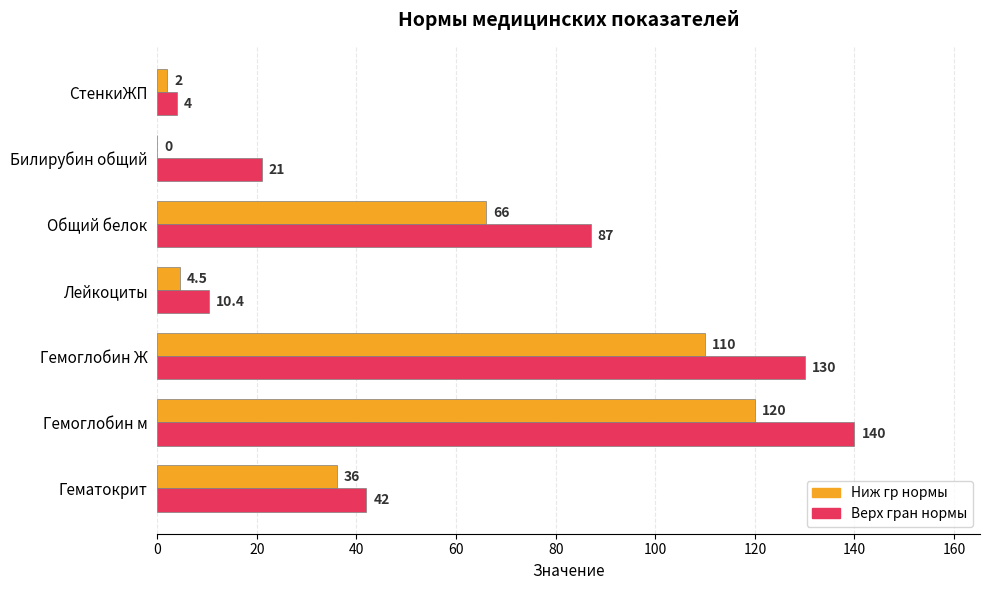

The Верх гран нормы series shows 36.1 at Общий белок. True or false?

False